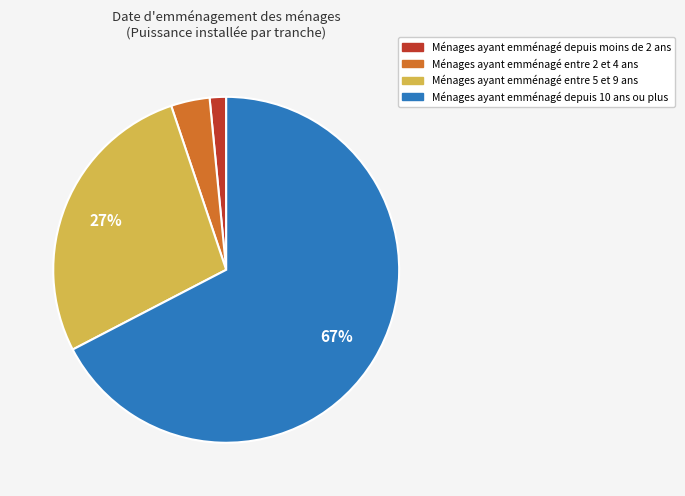

Is it true that Ménages ayant emménagé entre 2 et 4 ans is 4% of the pie?

True